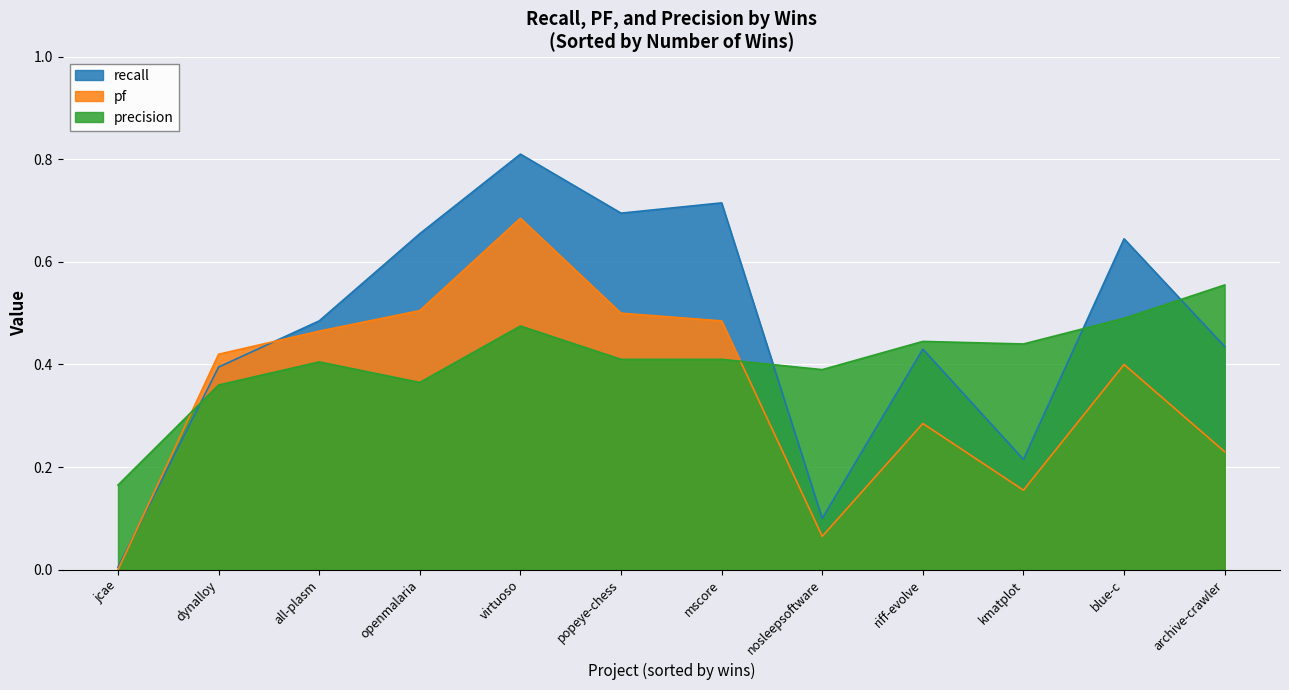

What position from the left is blue-c?

11